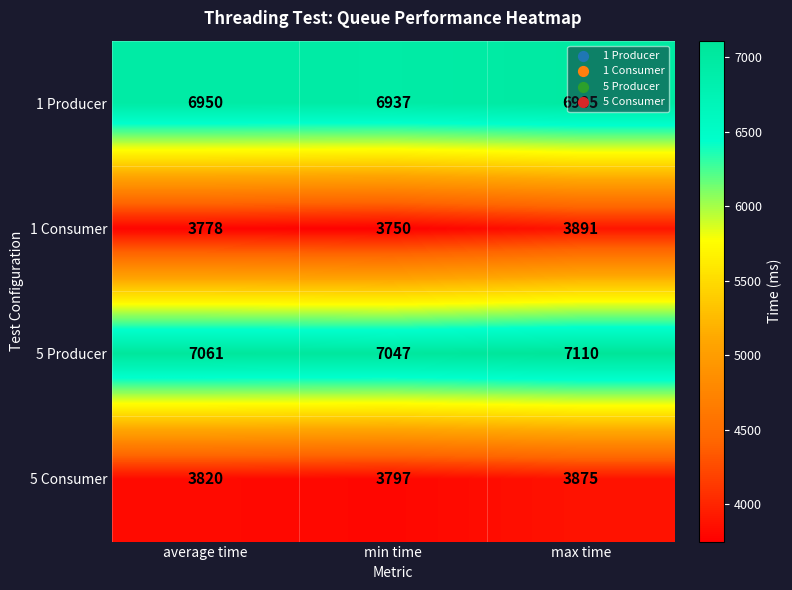

Which series changed the most between average time and min time?

1 Consumer